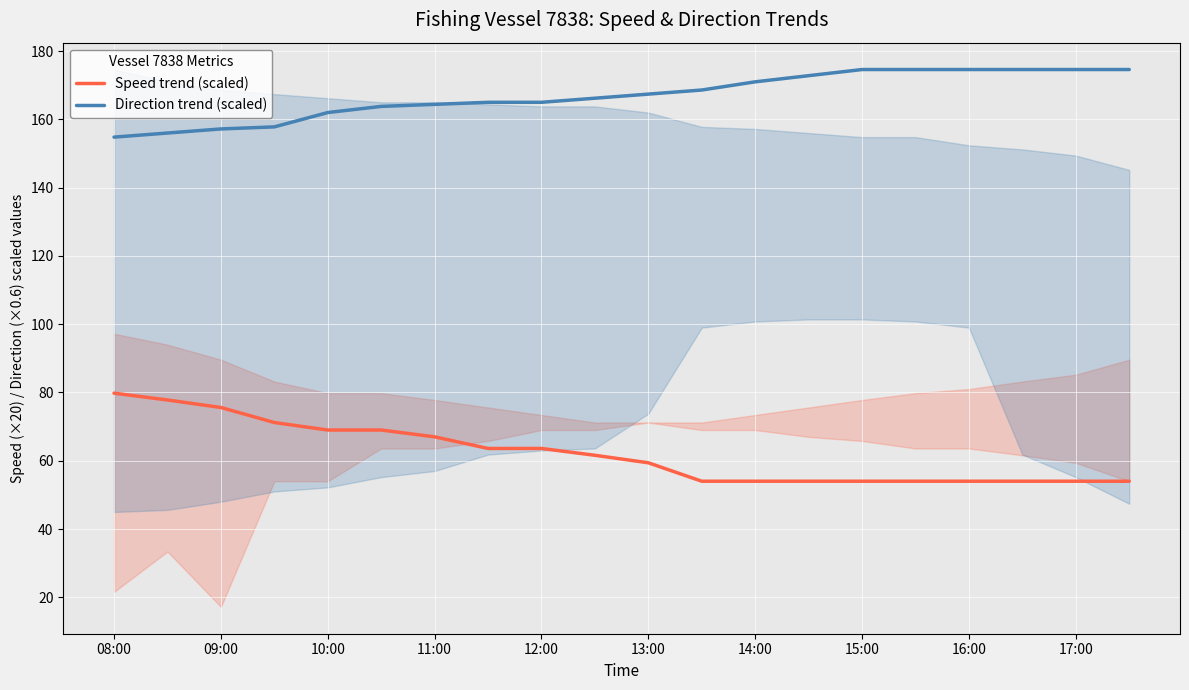

True or false: Direction trend (scaled) has more than 2 points higher than both neighbors.

False